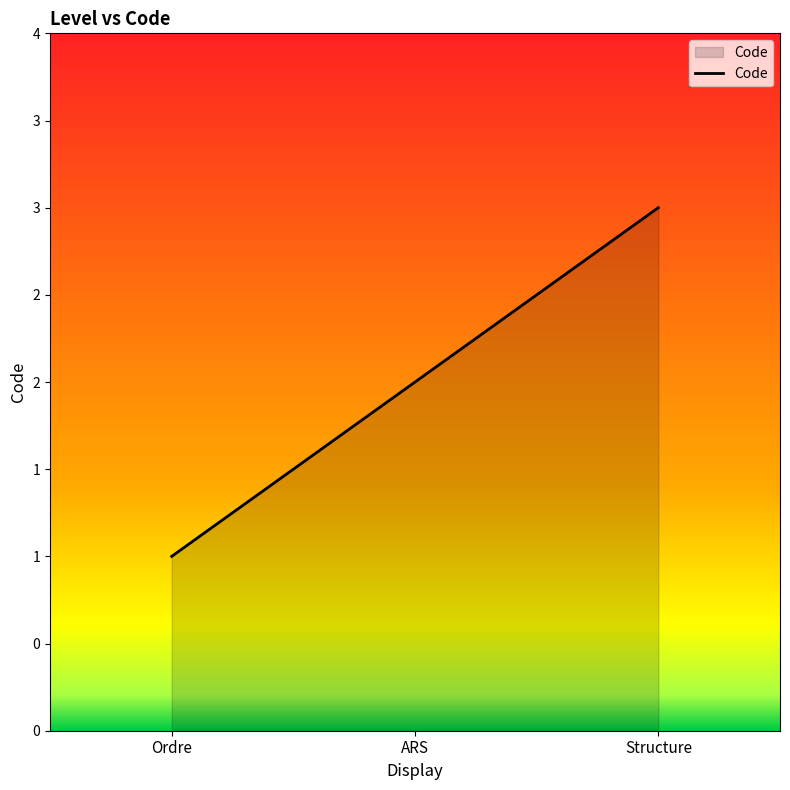

What position from the left is Structure?

3